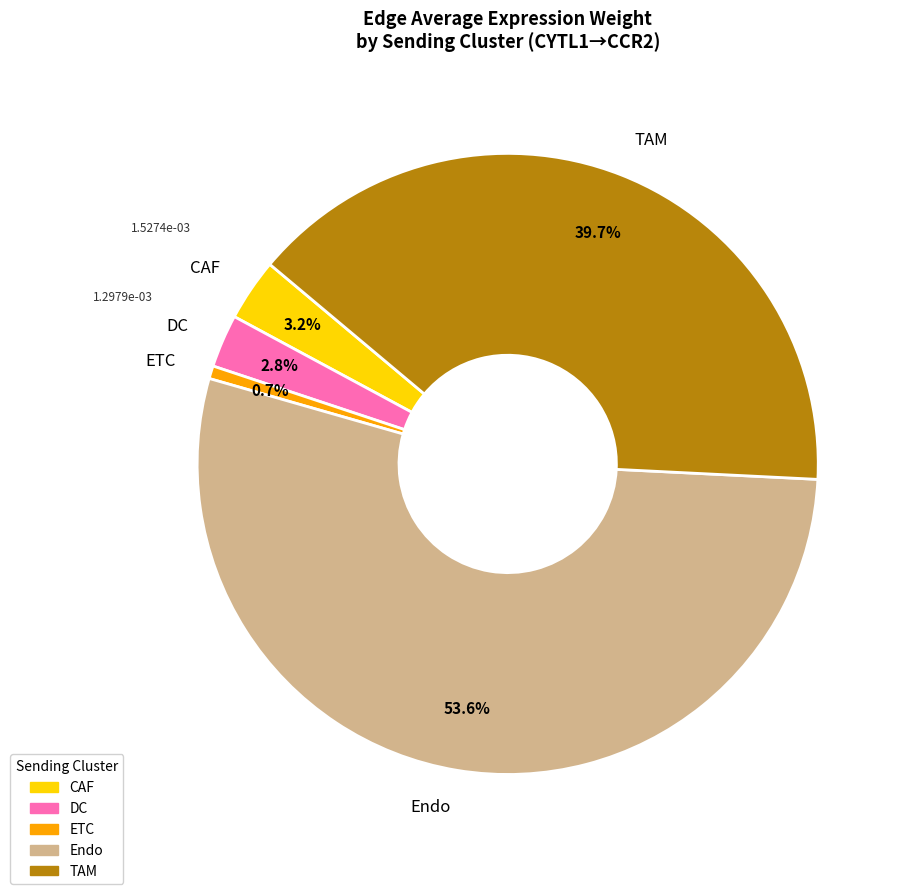

Which slice is the smallest?

ETC